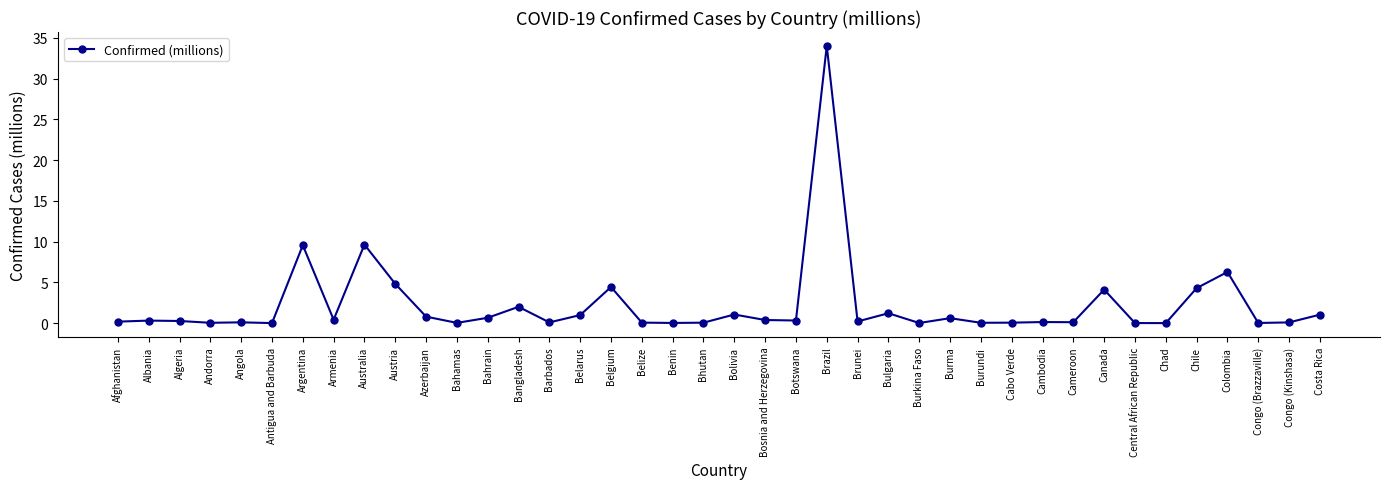

What is the difference between the maximum and minimum values?

34.0